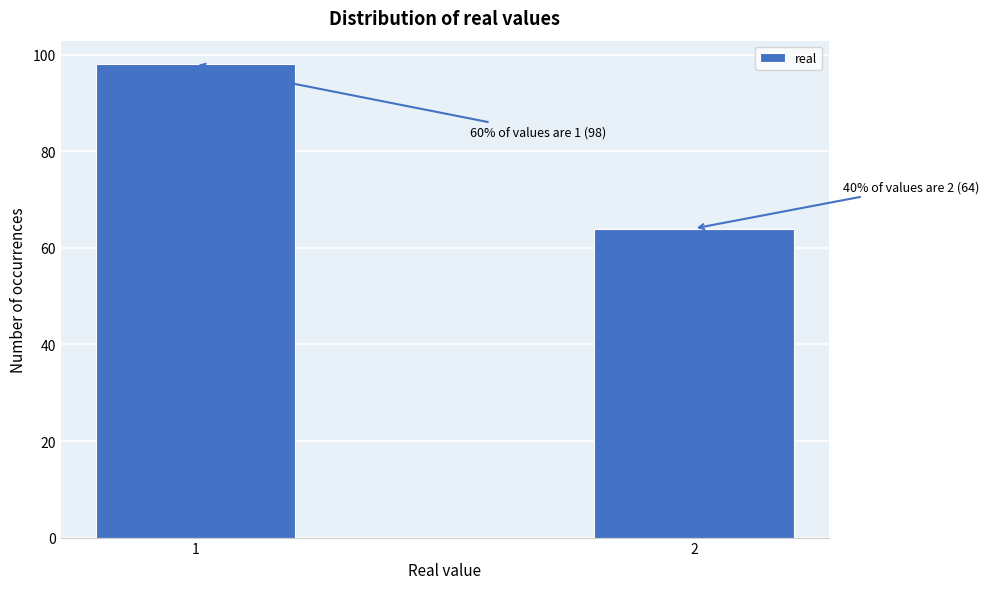

Reading left to right, extract all data points from this chart.

98	64